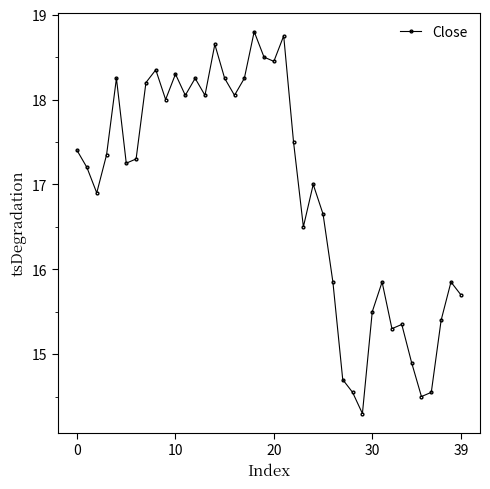

What is the smallest value displayed?

14.3